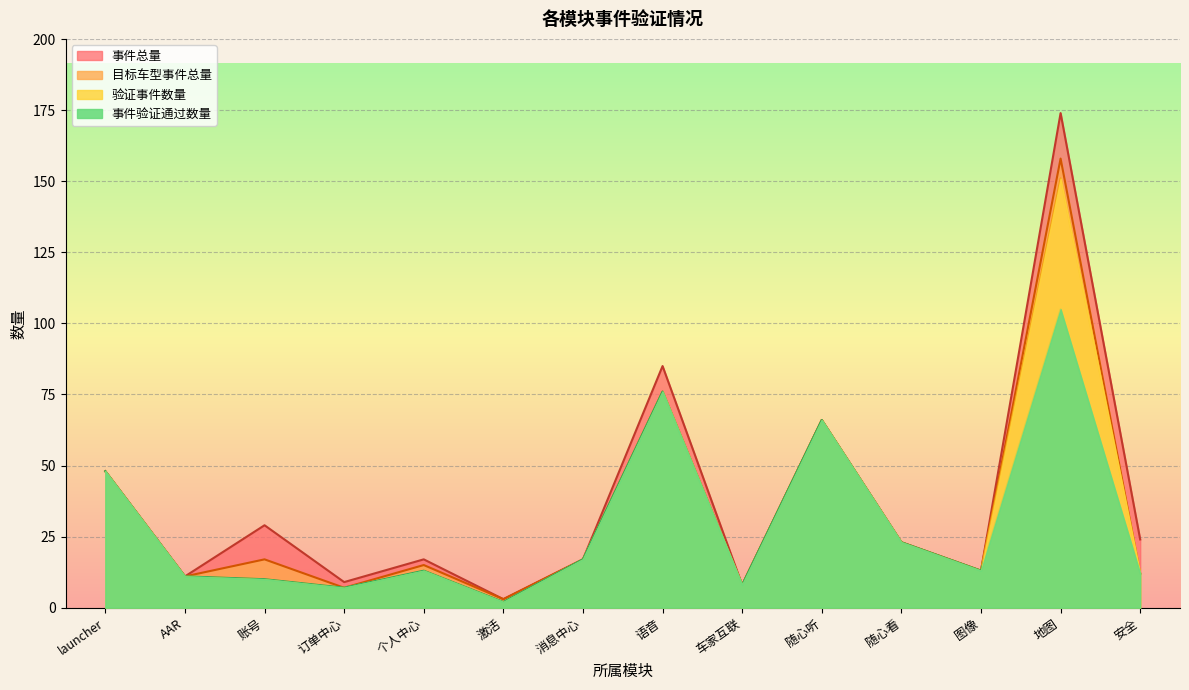

How many lines are shown in the chart?

4